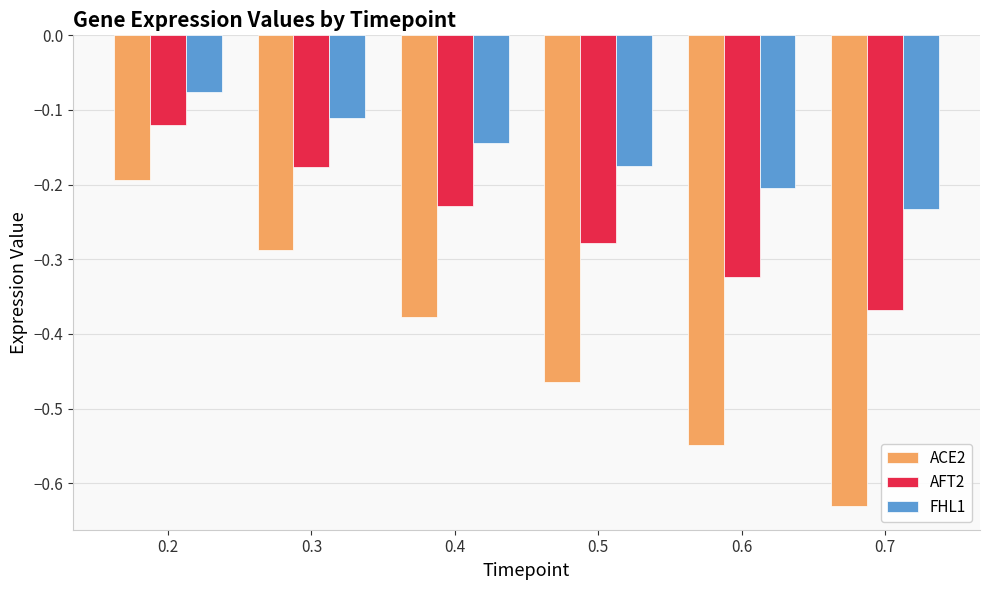

Which series has the largest total across all categories?

FHL1